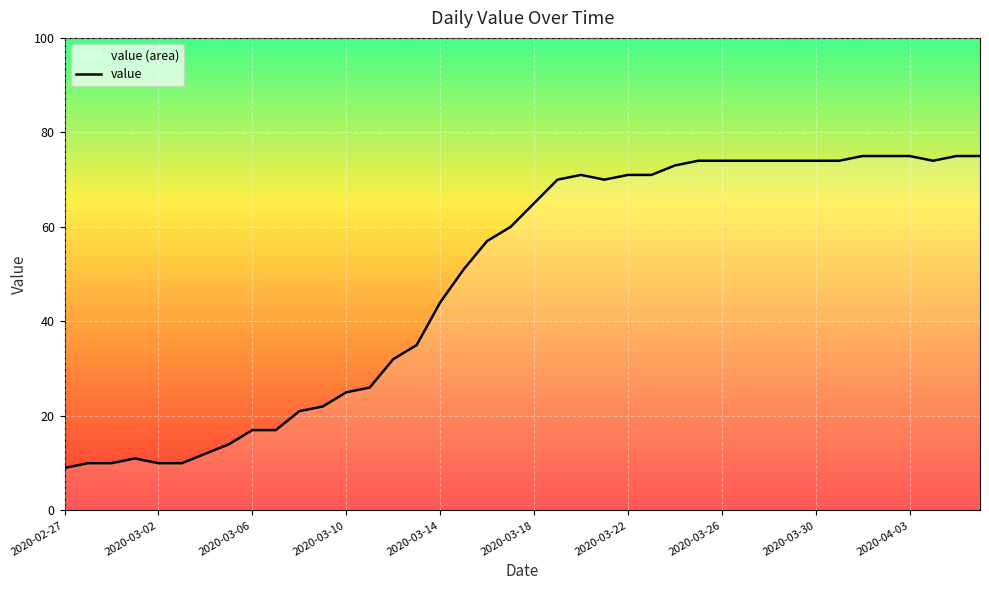

What is the difference between the maximum and minimum values?

66